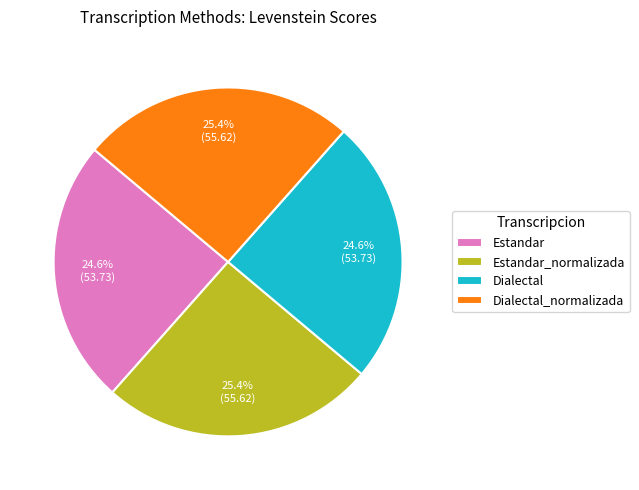

How much of the chart is everything except Estandar?

75.4%